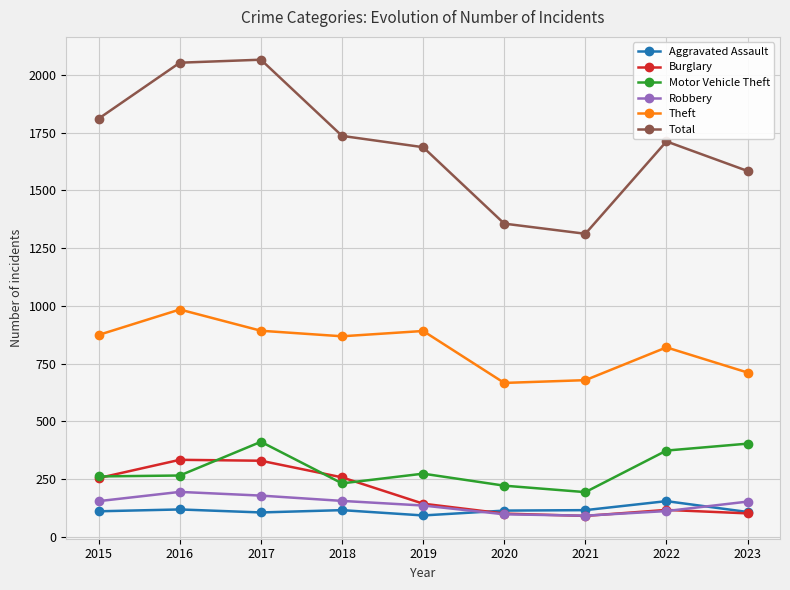

What is the highest value of the Total series?

2066